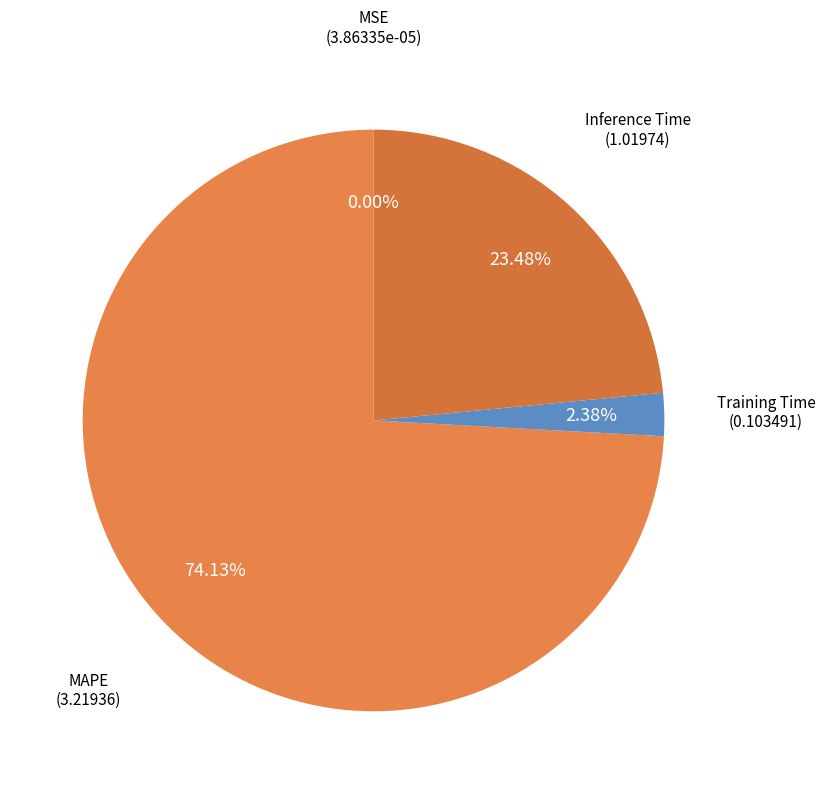

Is the sum of MAPE and Training Time greater than half?

Yes